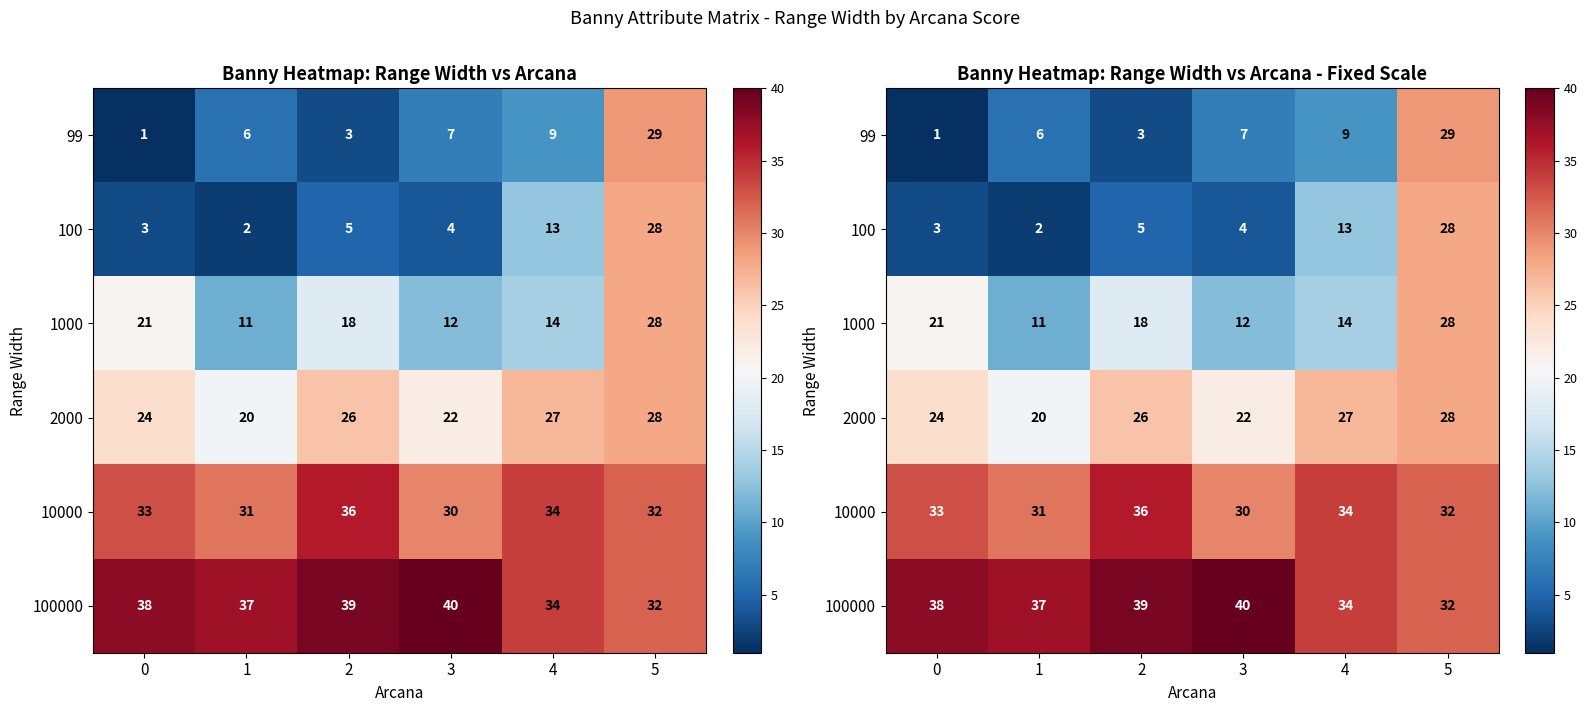

What is the approximate value of 100000 at 0?

38